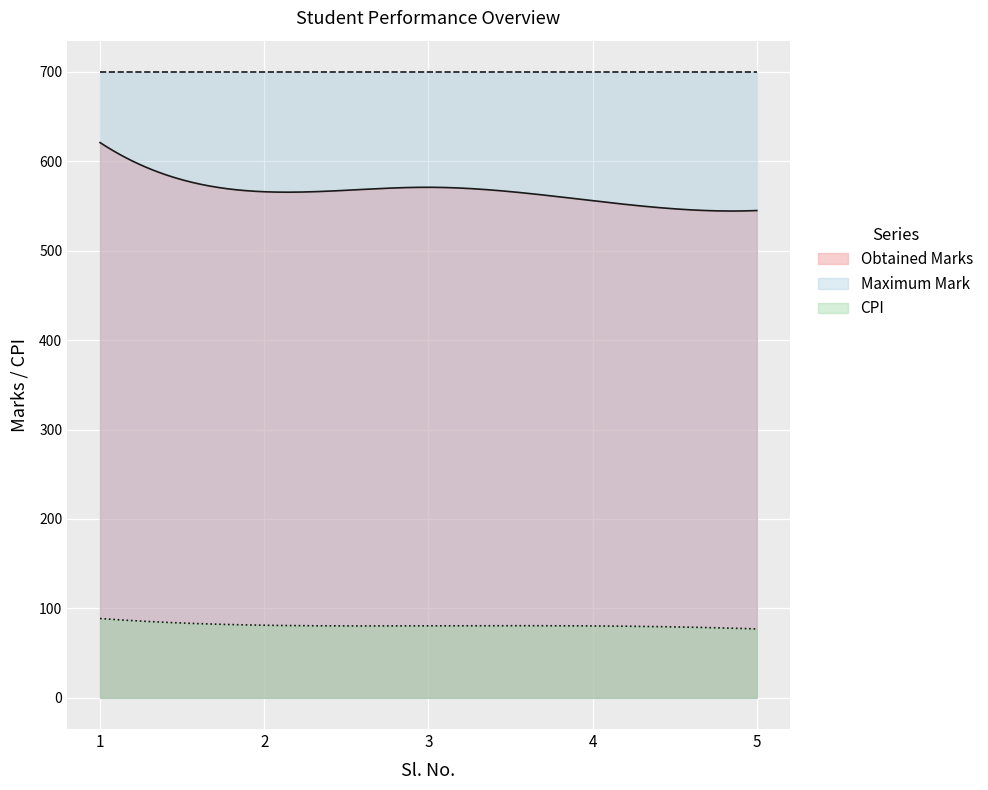

What is the value of the Maximum Mark point at the 1st from the left?

700.0